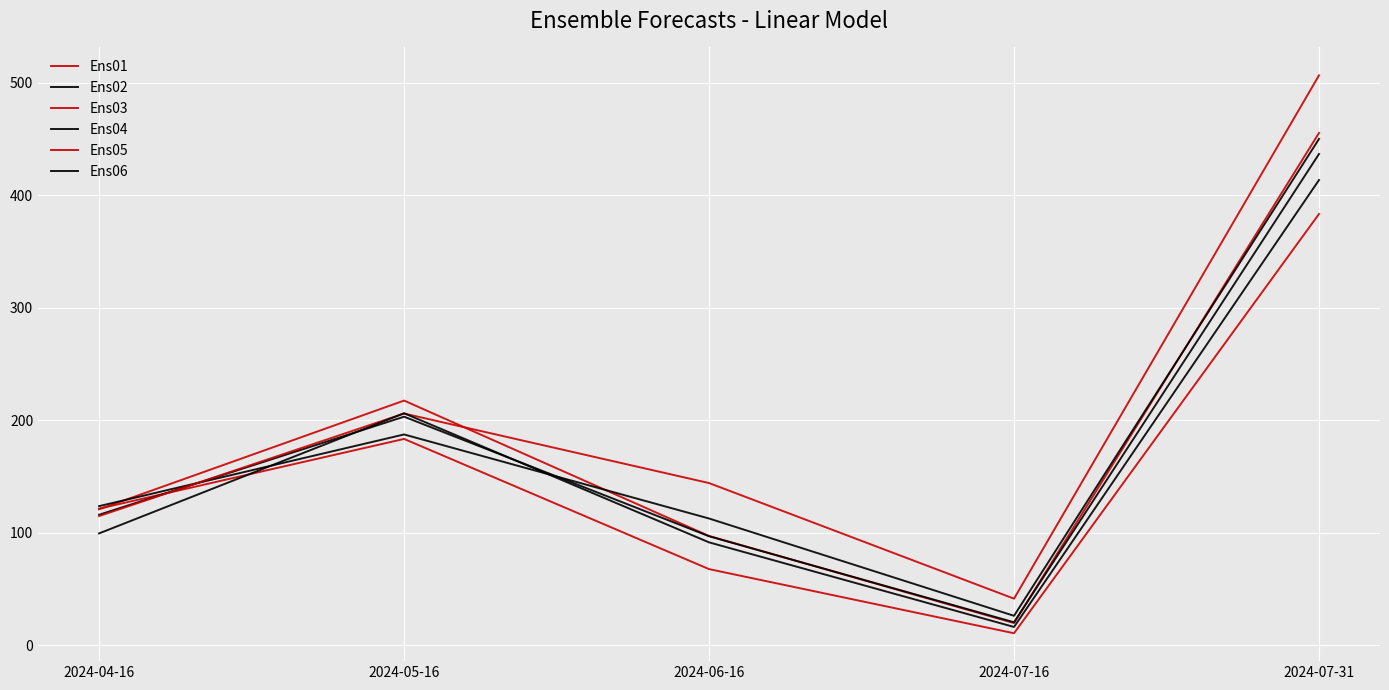

Is it true that Ens03 equals 70.4 at 2024-04-16?

False